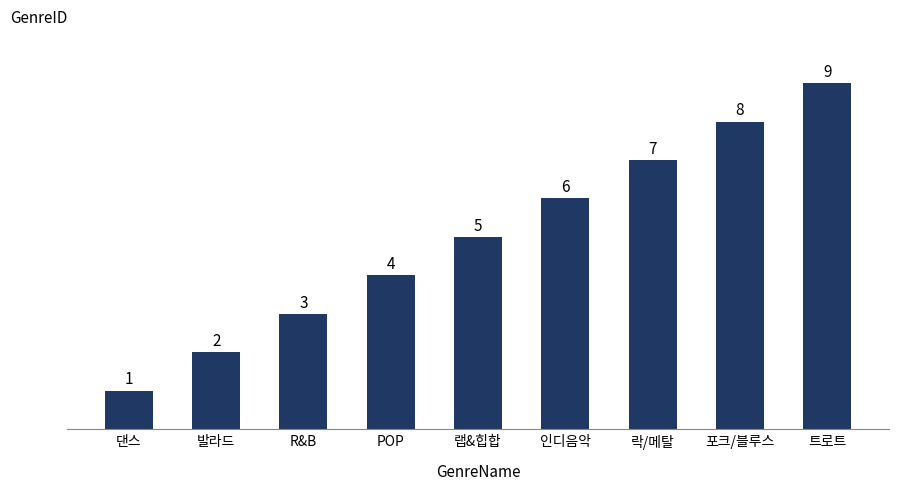

Which has a higher value, 락/메탈 or 발라드?

락/메탈